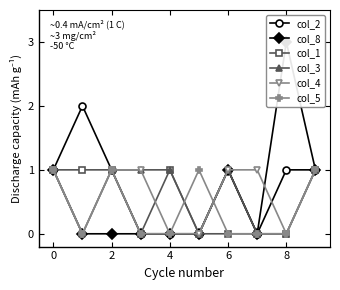

How many positive values does the col_8 series have?

4